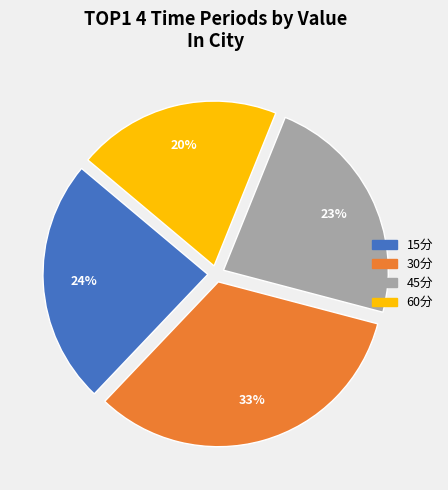

How many slices are in this pie chart?

4